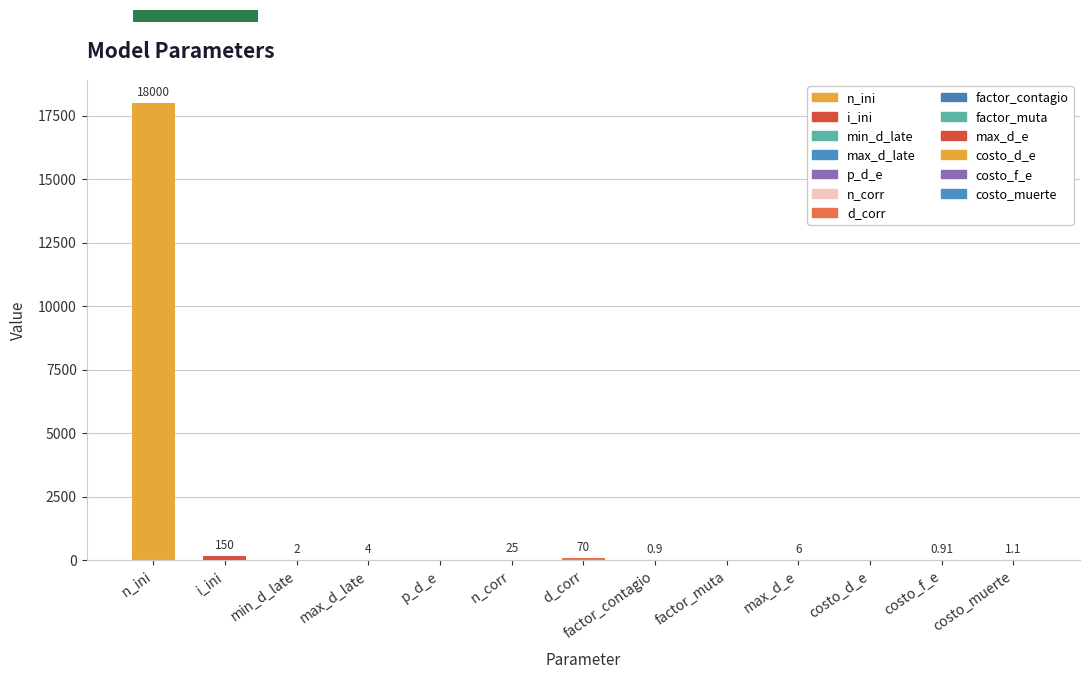

List the labels in order of value, smallest first.

factor_muta, costo_d_e, p_d_e, factor_contagio, costo_f_e, costo_muerte, min_d_late, max_d_late, max_d_e, n_corr, d_corr, i_ini, n_ini